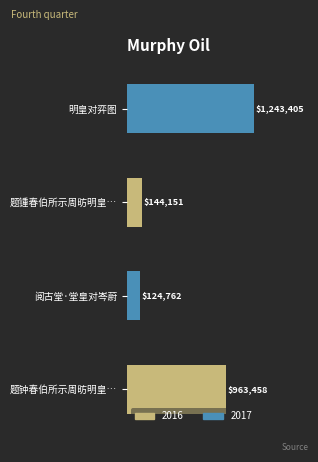

Which label corresponds to the largest value in the chart?

明皇对弈图